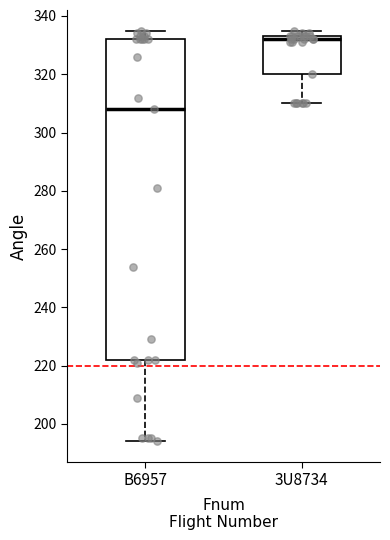

Where does the median line of the box for B6957 sit on the y-axis? The values are not printed on the chart, so give them approximately, as read against the axis.

308